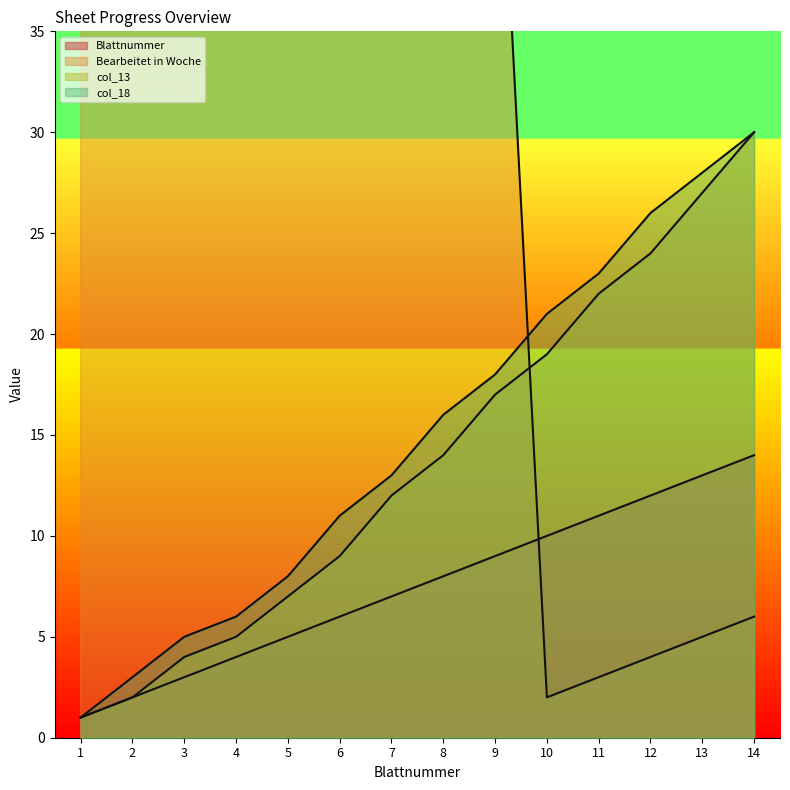

What is the minimum value shown in the chart?

1